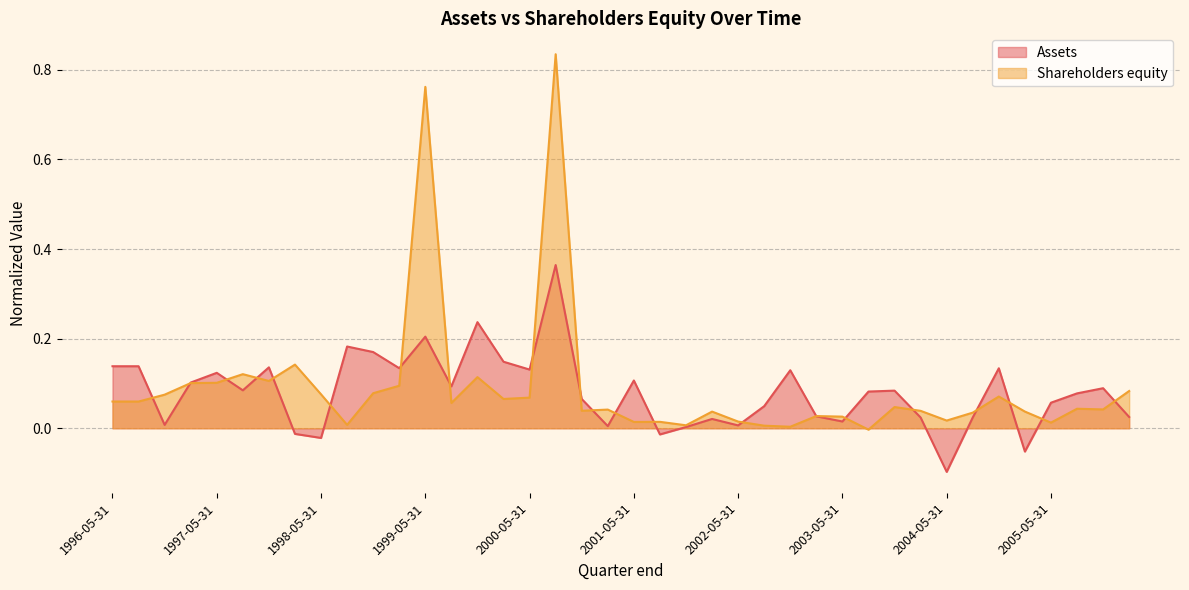

Is the value of Shareholders equity at 1997-02-28 greater than the value of Assets at 1999-08-31?

Yes